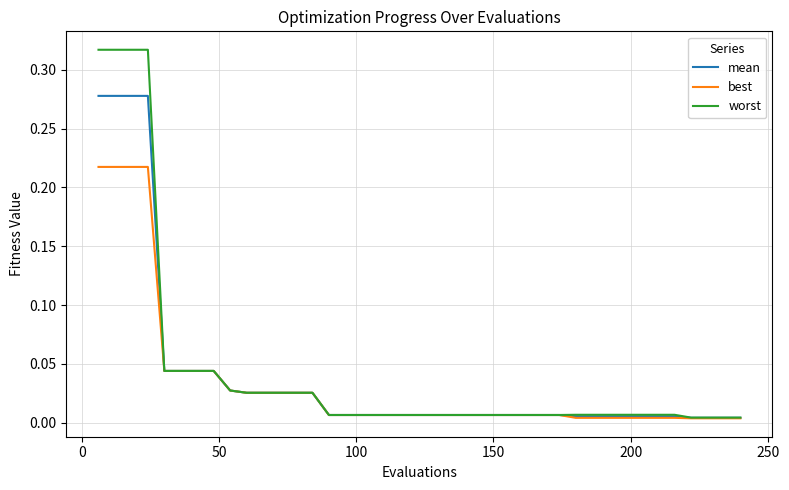

At how many categories does at least one series exceed 0?

40